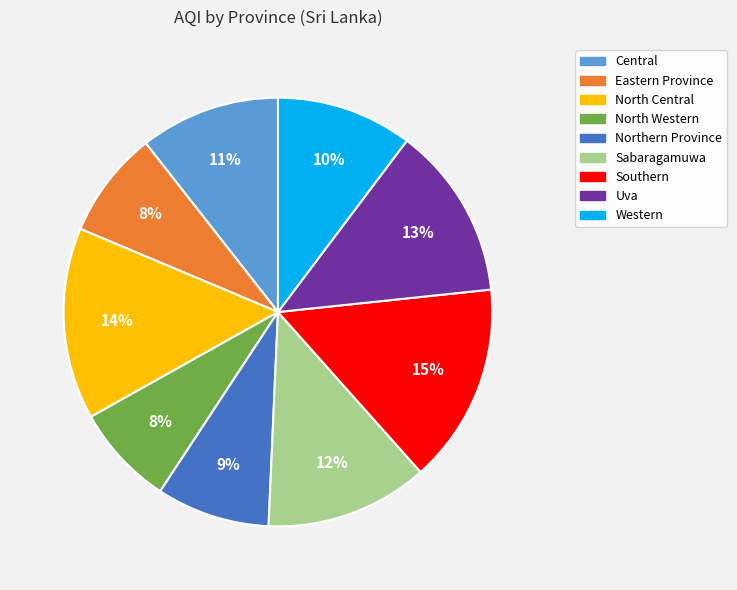

To the nearest percent, what is the difference between the Southern and Sabaragamuwa slice percentages?

3%